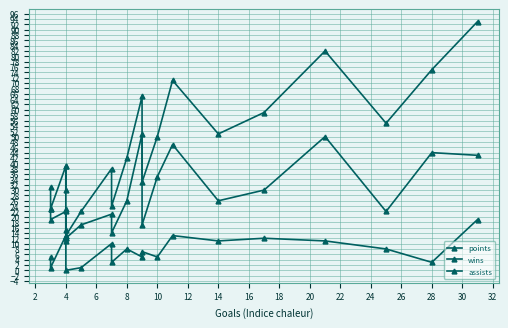

In points, how many points are lower than both neighbors (excluding endpoints)?

7